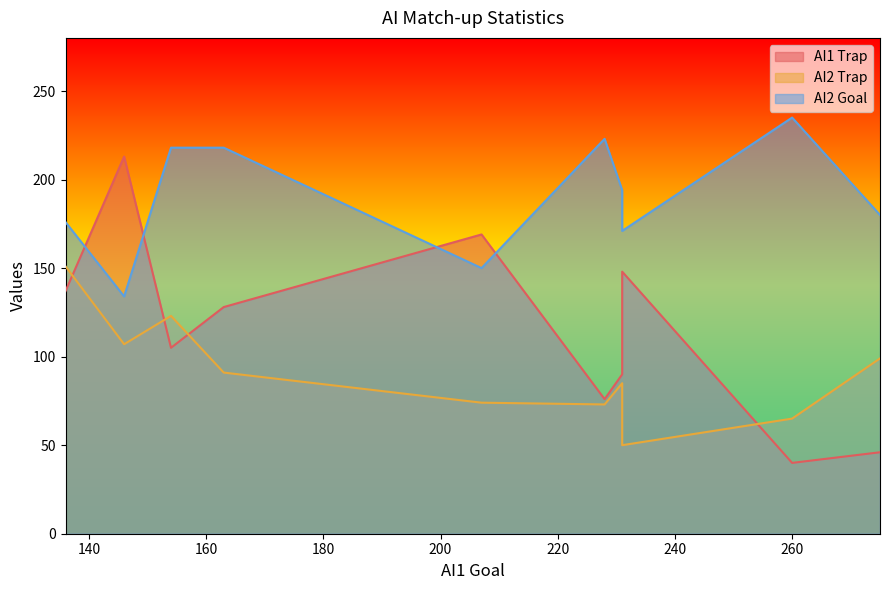

How many lines are shown in the chart?

3